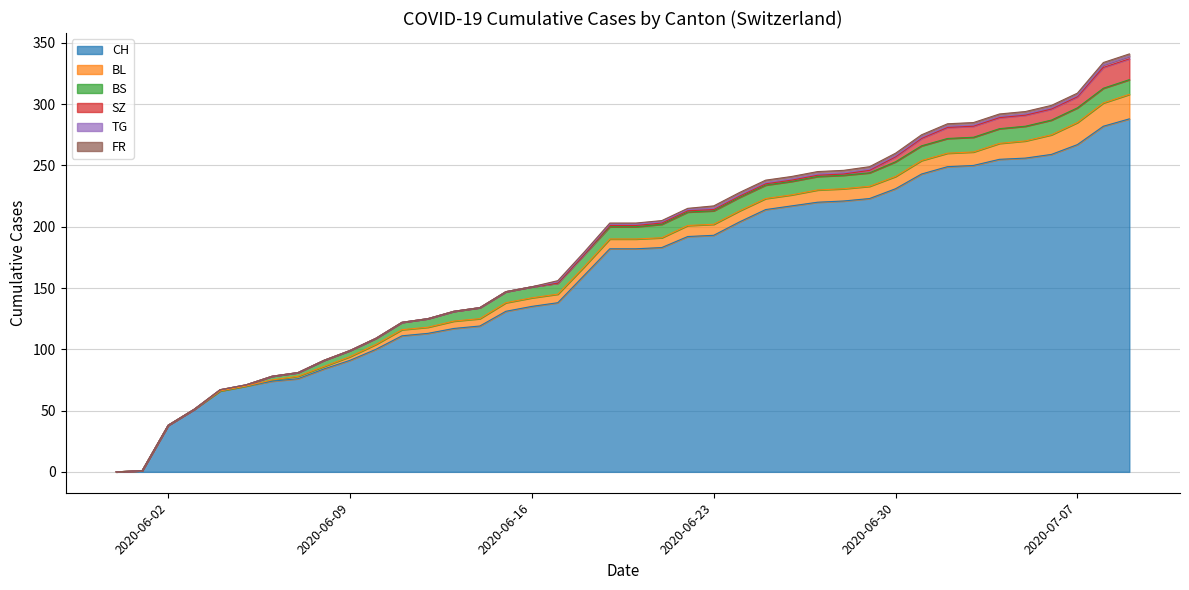

List the labels in order of FR value, smallest first.

2020-05-31, 2020-06-01, 2020-06-02, 2020-06-03, 2020-06-04, 2020-06-05, 2020-06-06, 2020-06-07, 2020-06-08, 2020-06-09, 2020-06-10, 2020-06-11, 2020-06-12, 2020-06-13, 2020-06-14, 2020-06-15, 2020-06-16, 2020-06-17, 2020-06-18, 2020-06-19, 2020-06-20, 2020-06-21, 2020-06-22, 2020-06-23, 2020-06-24, 2020-06-25, 2020-06-26, 2020-06-27, 2020-06-28, 2020-06-29, 2020-06-30, 2020-07-01, 2020-07-02, 2020-07-03, 2020-07-04, 2020-07-05, 2020-07-06, 2020-07-07, 2020-07-08, 2020-07-09